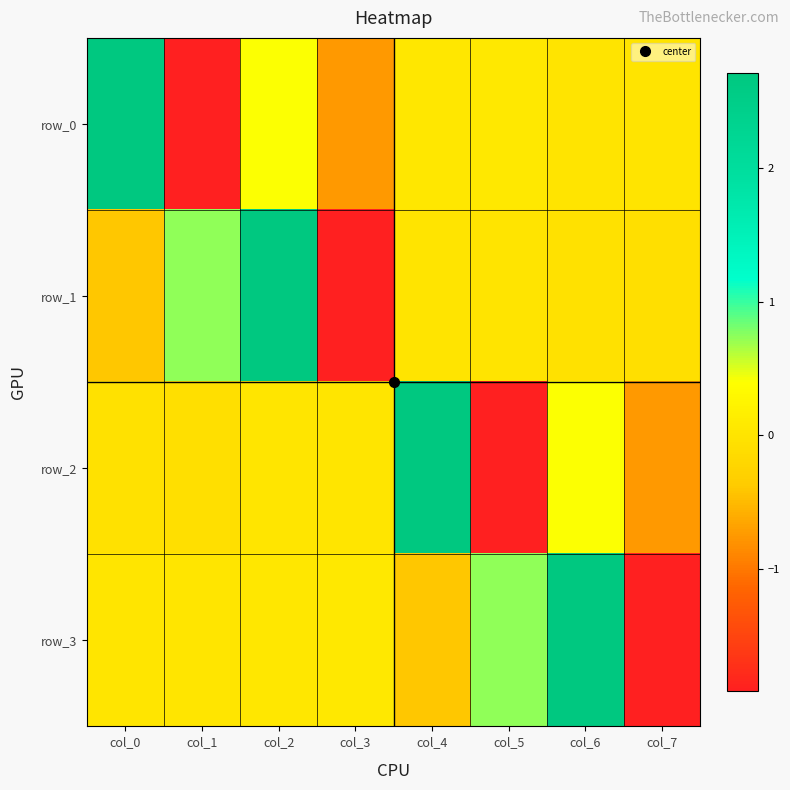

Where does the row_3 series first go above 0?

col_0